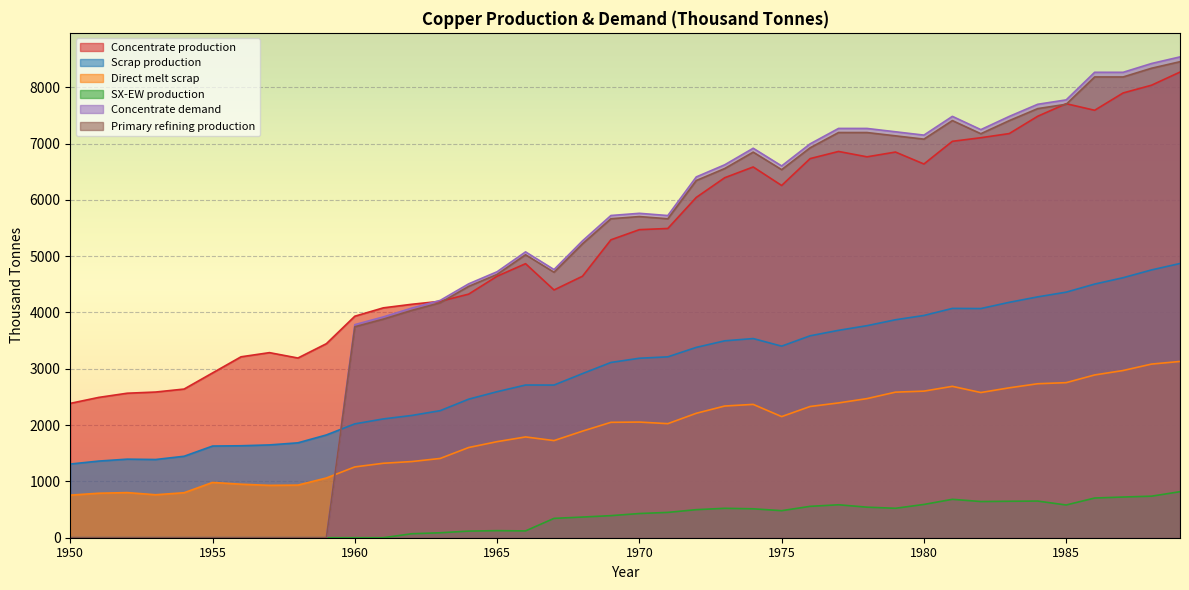

Between 1952 and 1973, which series saw the biggest shift?

Concentrate demand